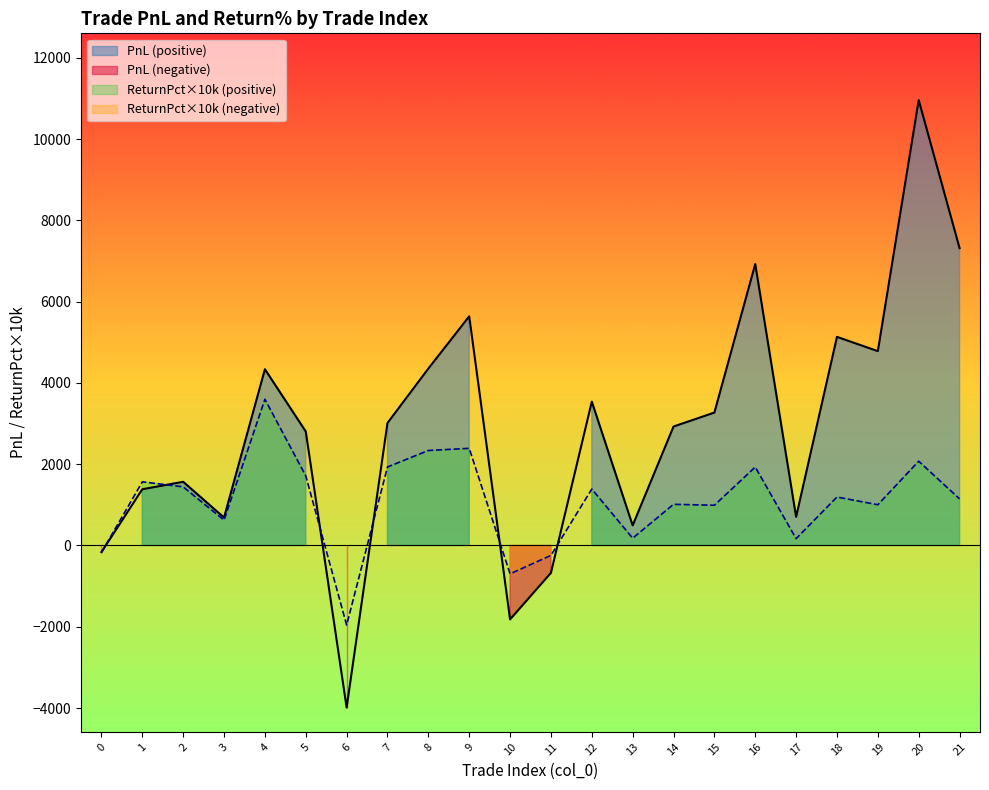

Which has a higher value, 16 or 7?

16